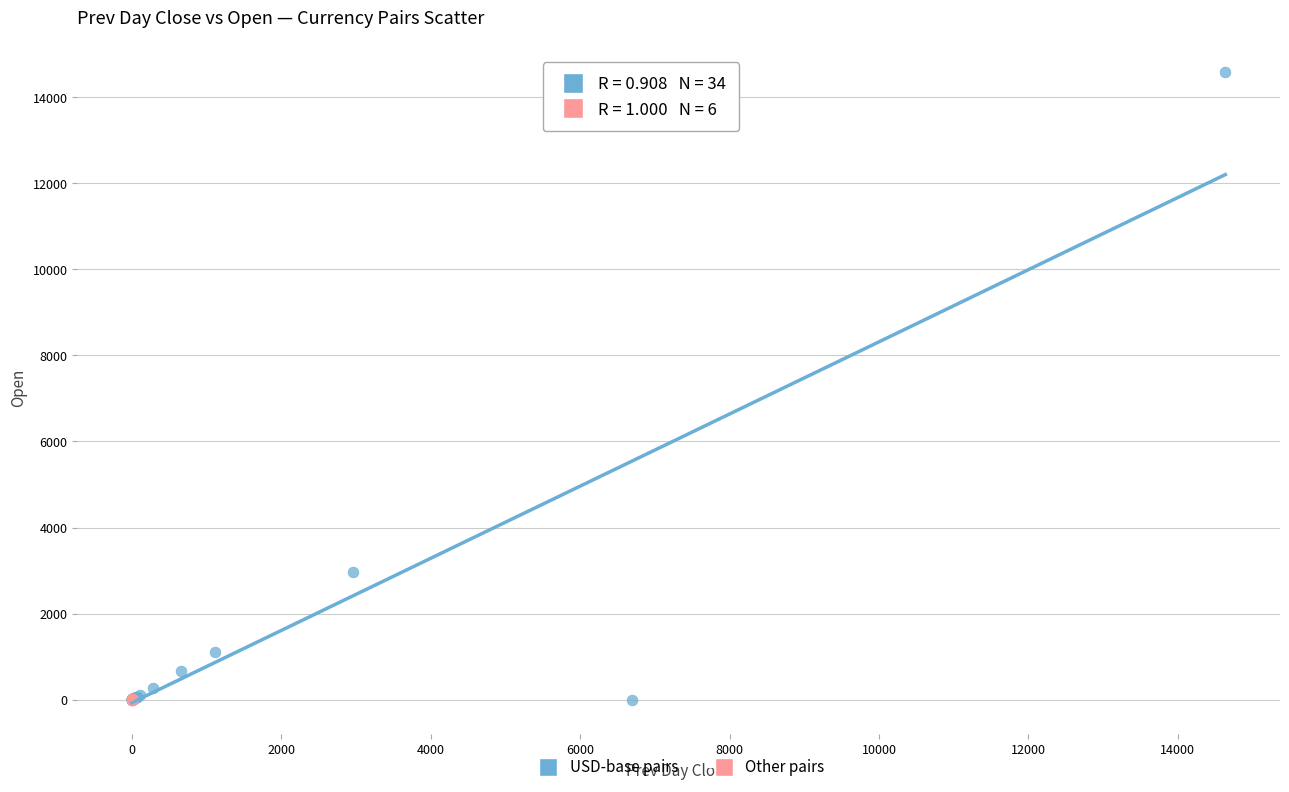

Which series has the largest Y range (max minus min)?

USD-base pairs